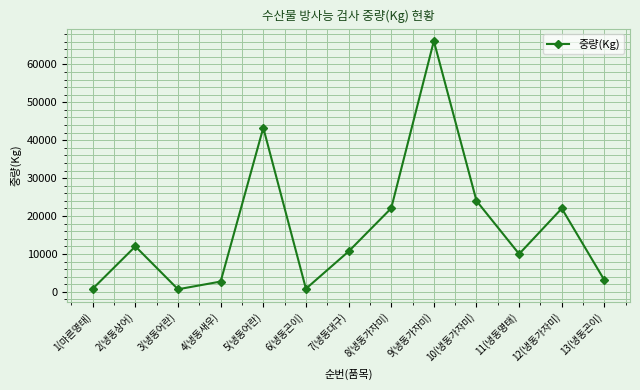

Approximately how many times larger is the value at 9(냉동가자미) compared to 5(냉동어란)?

1.5